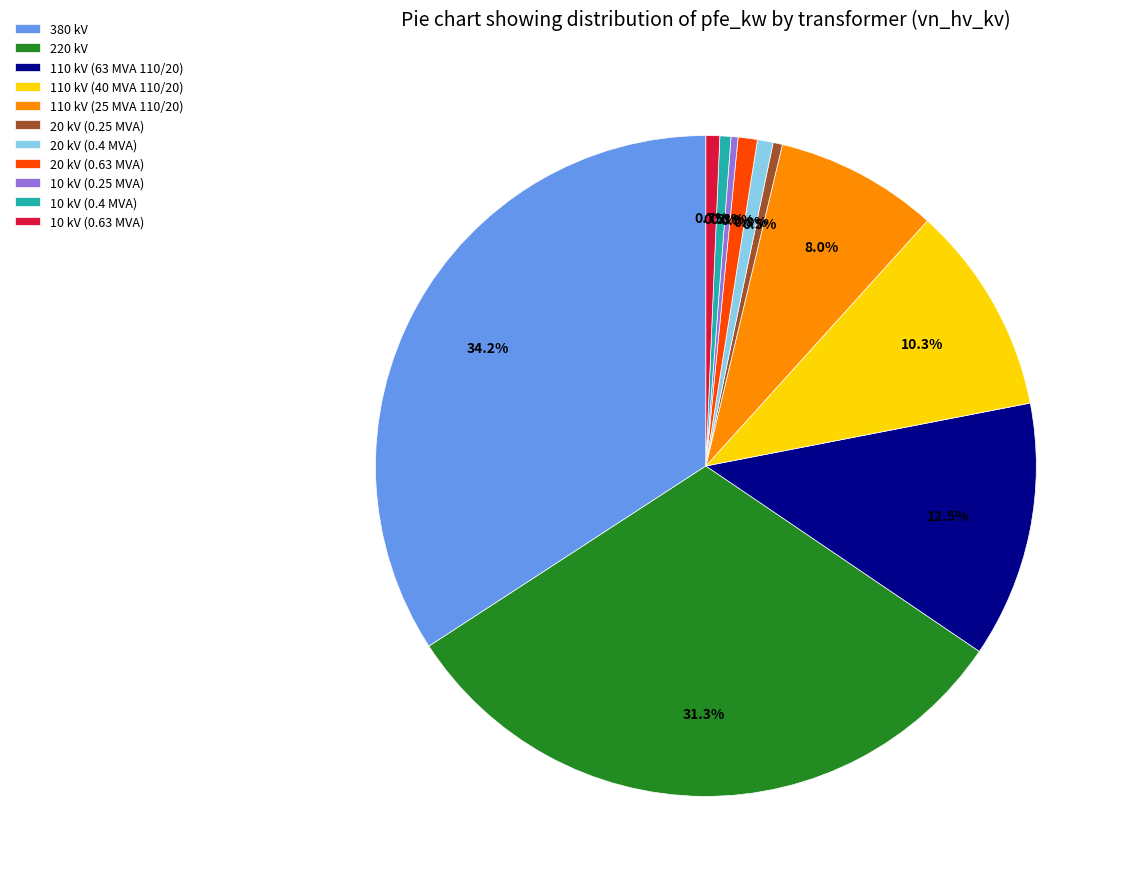

The 10 kV (0.25 MVA) slice represents 0% of the pie. True or false?

True